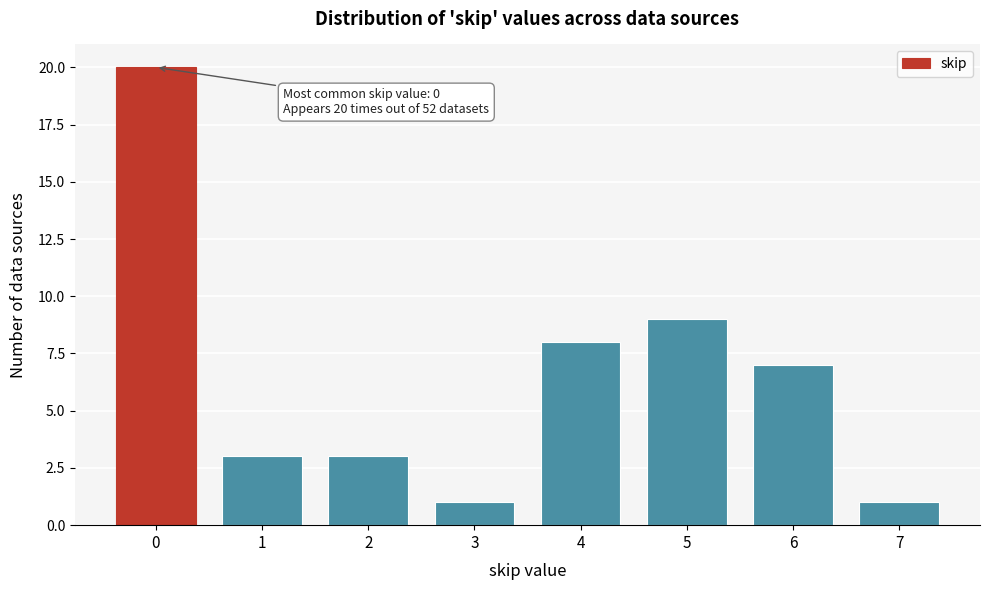

Reading left to right, transcribe all the data shown in this chart.

20	3	3	1	8	9	7	1